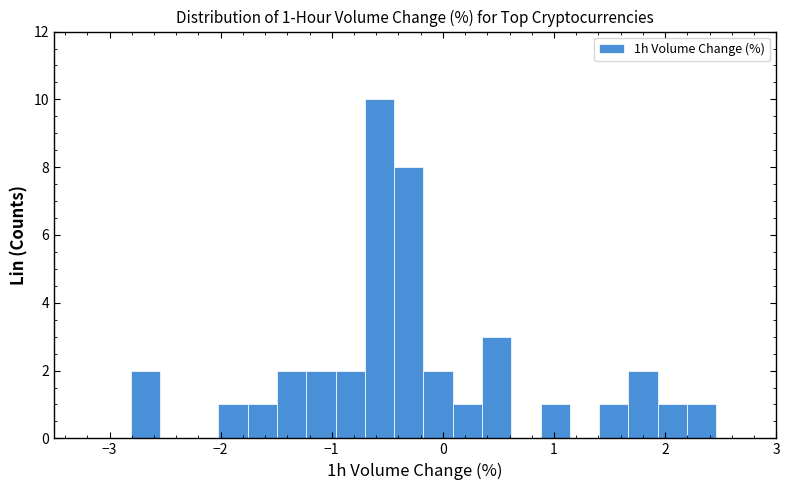

Around what value on the x-axis is the tallest bar? Give the approximate position of its centre, as read against the axis.

-0.6